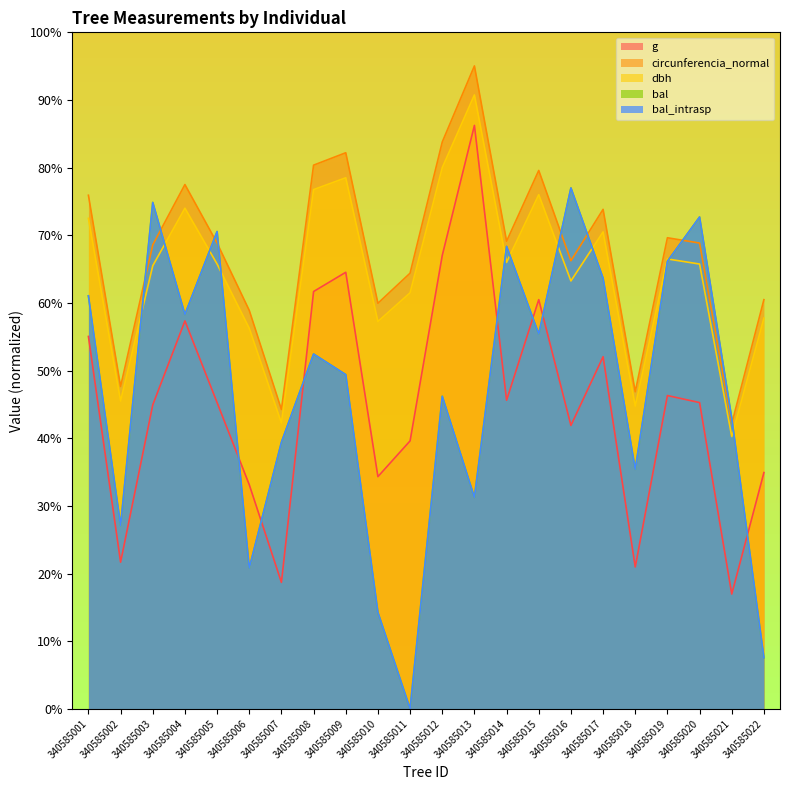

True or false: bal has more than 2 interior local peaks.

True